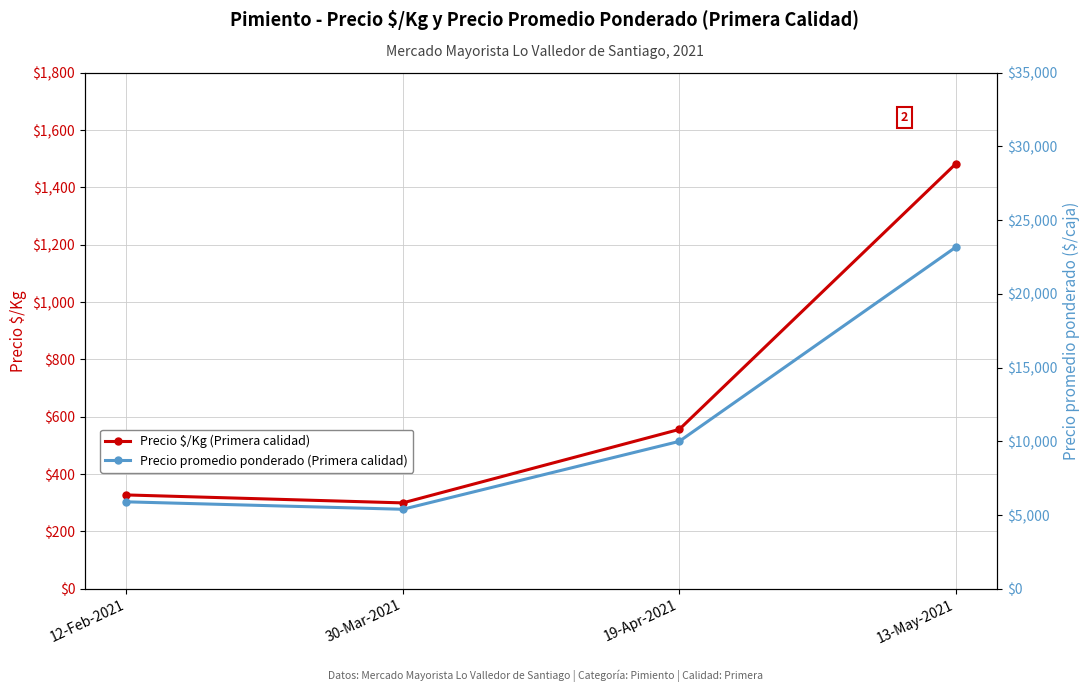

What is the label of the 3rd point from the right?

30-Mar-2021